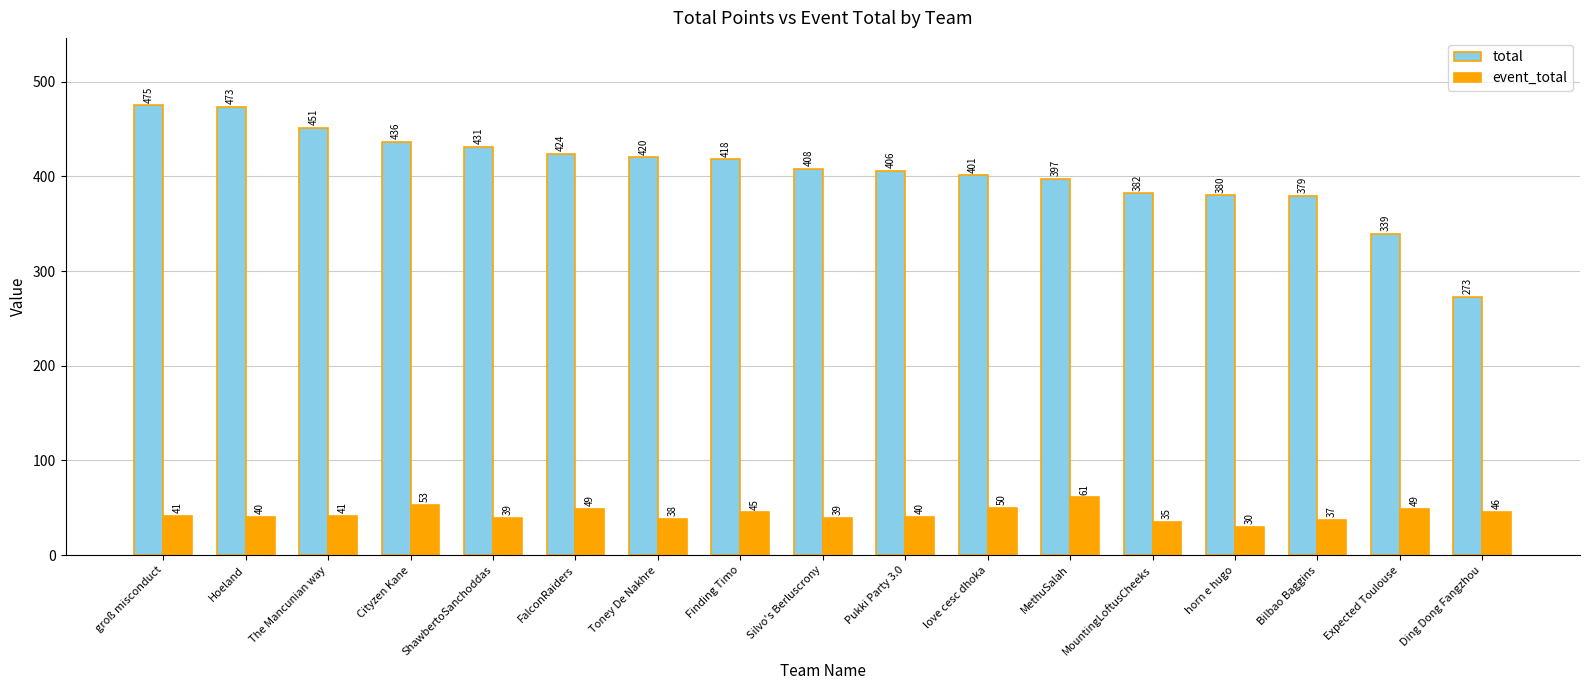

Is the value of total at groß misconduct greater than the value of event_total at Finding Timo?

Yes